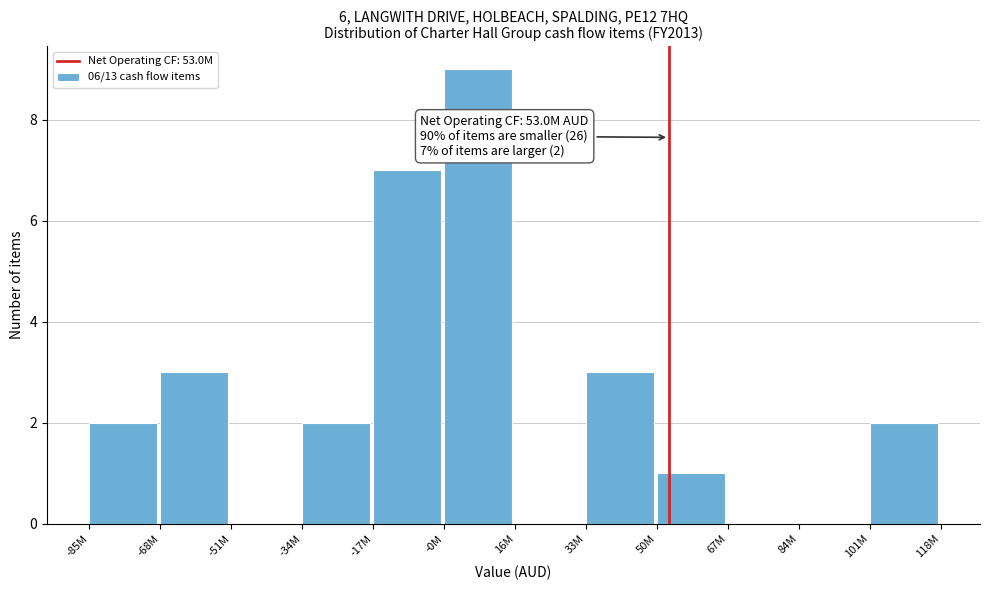

Reading left to right, extract all data points from this chart.

-85M=2	-68M=3	-51M=0	-34M=2	-17M=7	-0M=9	16M=0	33M=3	50M=1	67M=0	84M=0	101M=2